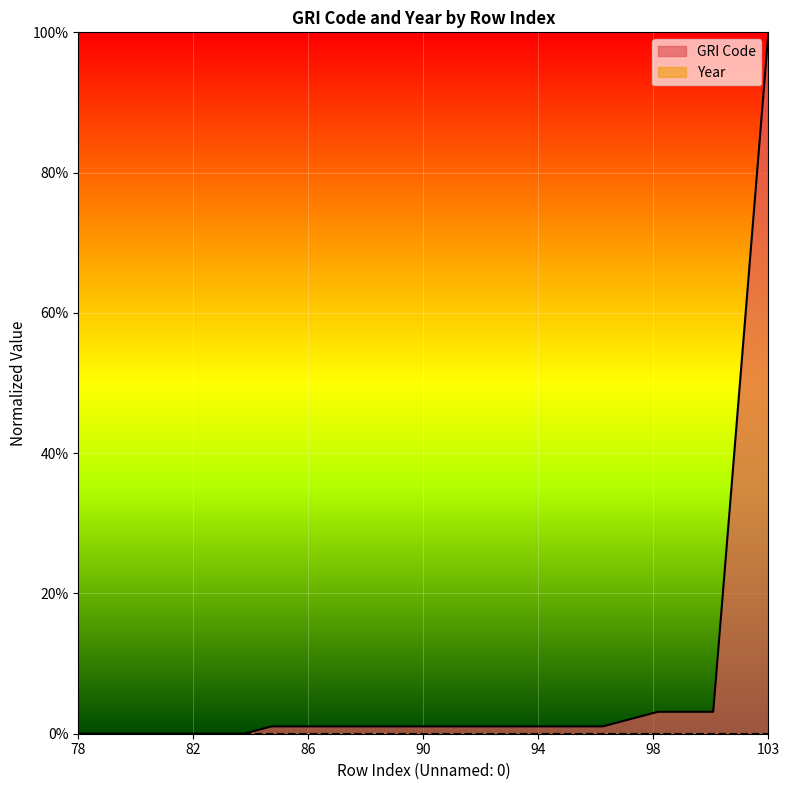

Is it true that the value at 96 is 0.0?

False